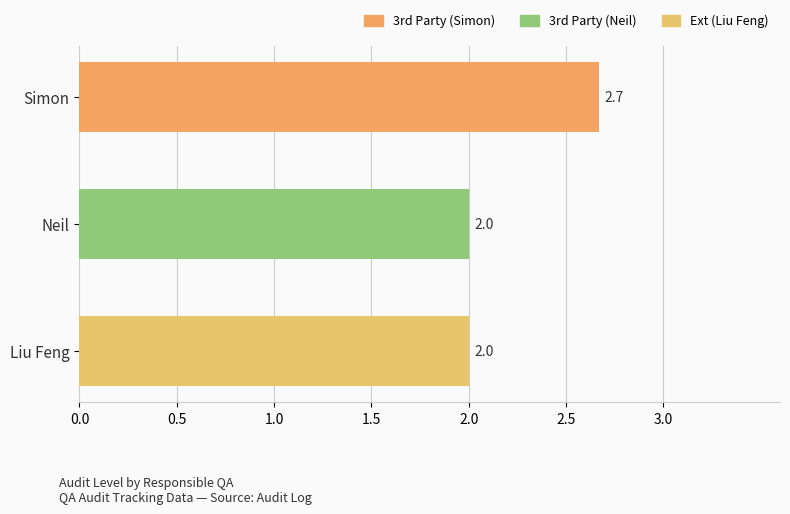

How many categories are shown in the chart?

3